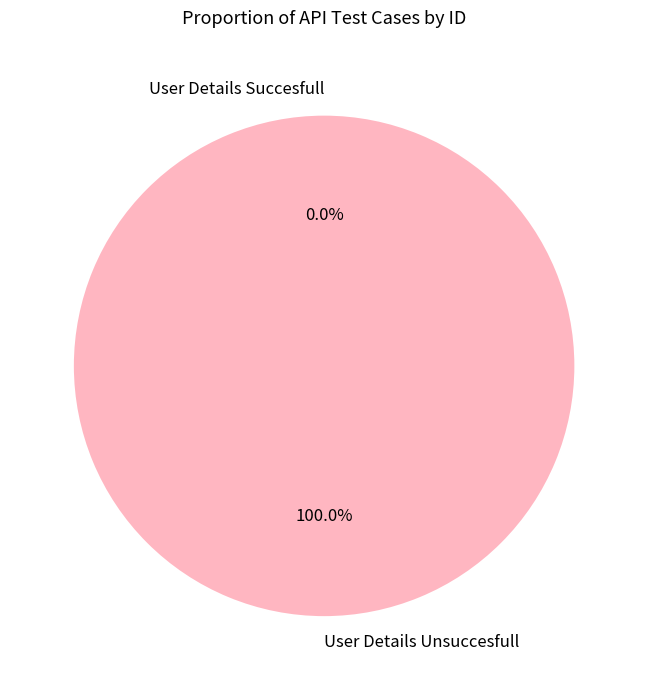

Is it true that User Details Unsuccesfull is 99% of the pie?

False